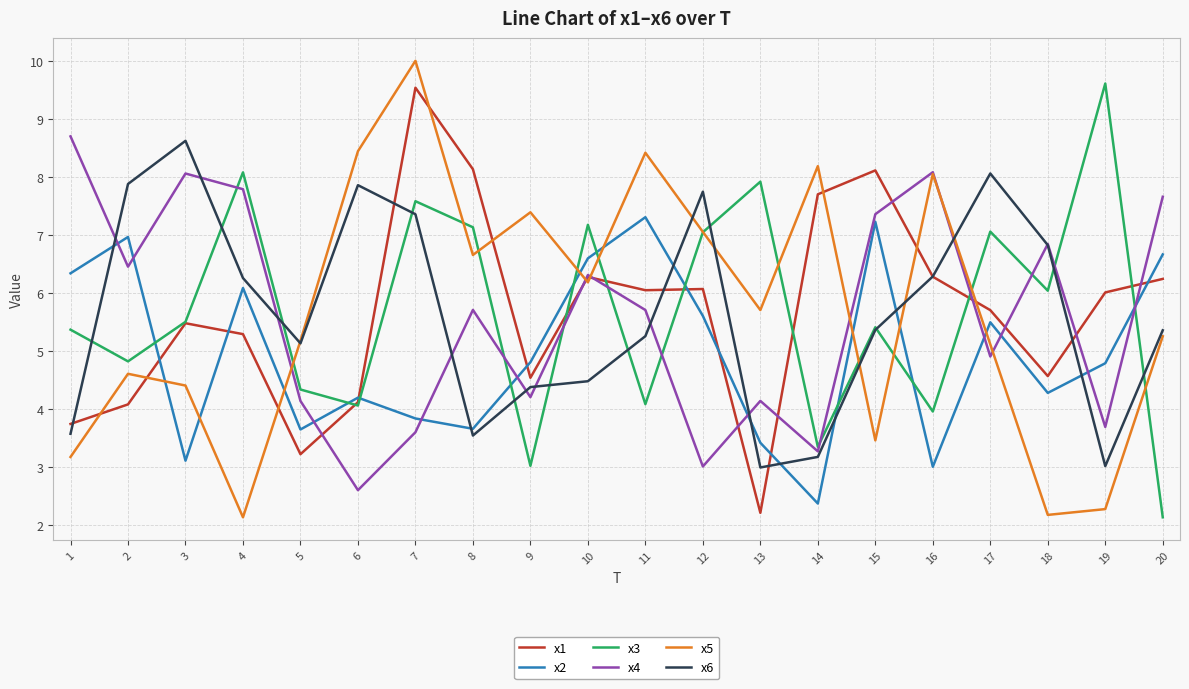

Is it true that x6 equals 4.5 at 13?

False